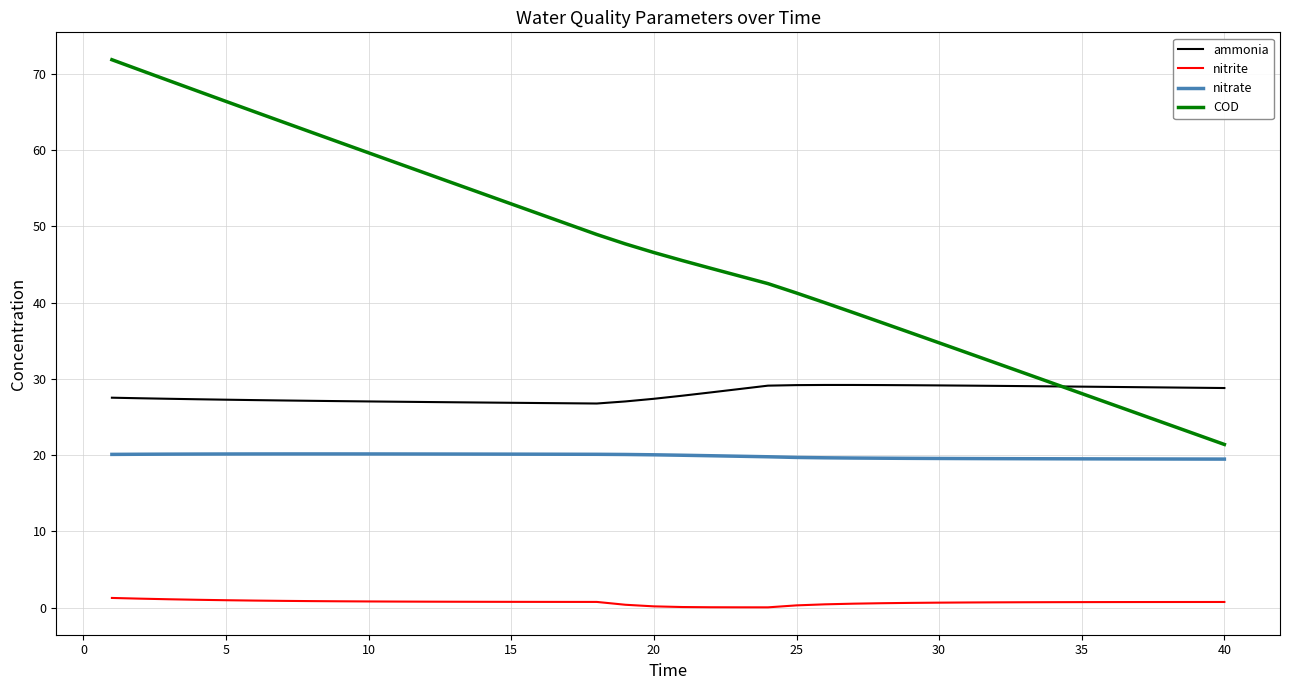

How many distinct data groups are displayed?

4